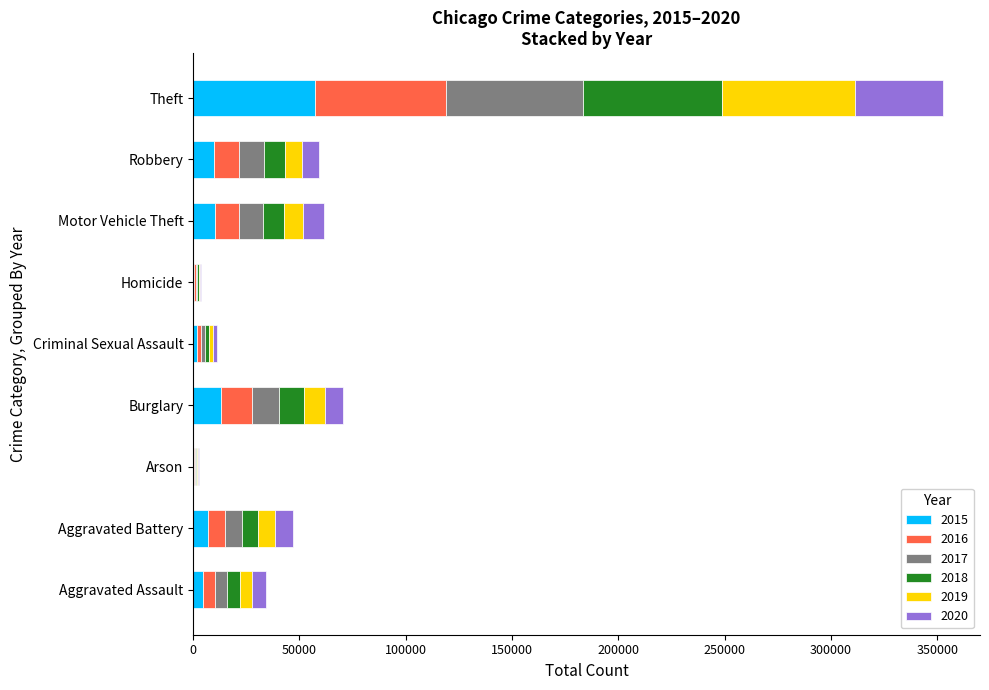

Which category has the highest value in the 2015 series?

Theft